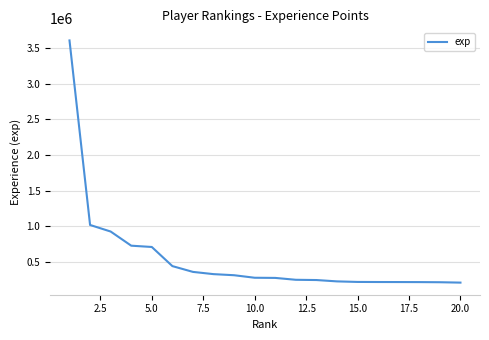

What is the difference between the maximum and minimum values?

3395186